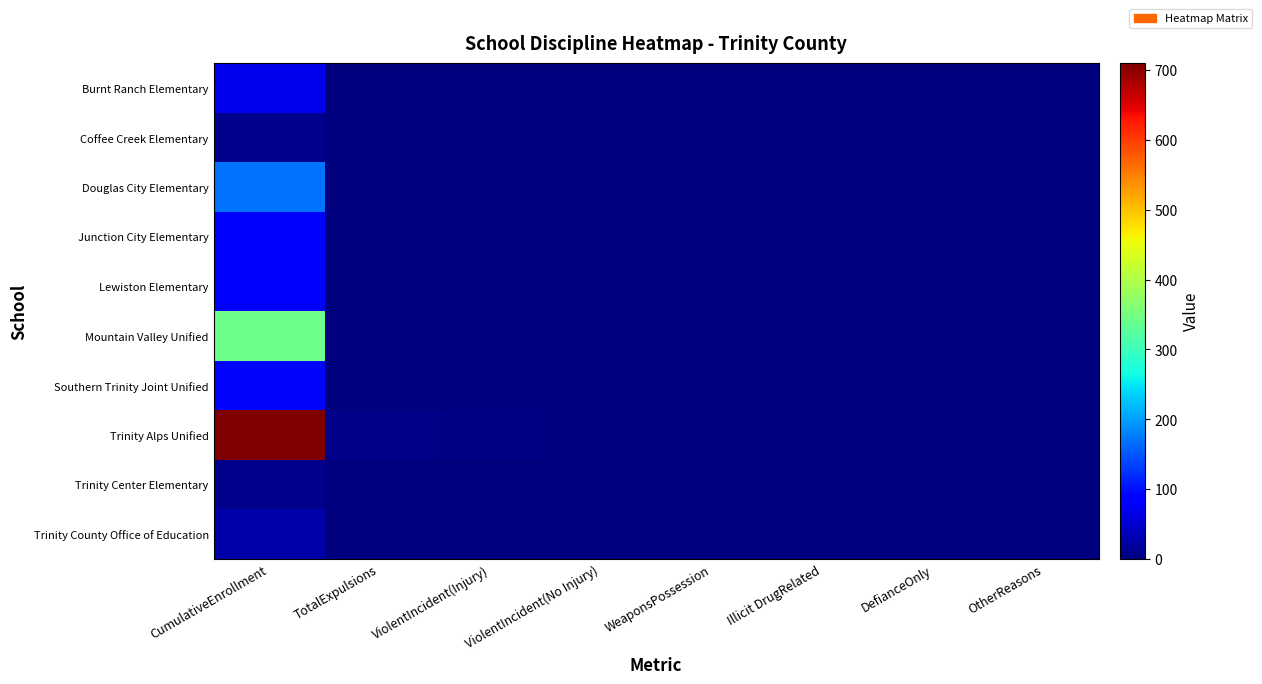

Between TotalExpulsions and WeaponsPossession, which series saw the biggest shift?

Trinity Alps Unified